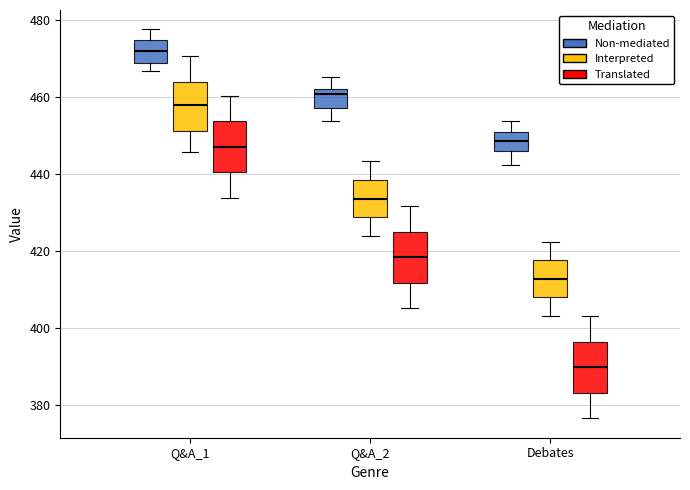

Reading left to right, read every box against the y-axis: the position of its median line, the range the box covers, and the ends of its whiskers. The values are not printed on the chart, so give them approximately, as read against the axis.

Q&A_1 (Non-mediated): median 472, box 468 to 474, whiskers 466 to 478
Q&A_1 (Interpreted): median 458, box 452 to 464, whiskers 446 to 470
Q&A_1 (Translated): median 448, box 440 to 454, whiskers 434 to 460
Q&A_2 (Non-mediated): median 460, box 458 to 462, whiskers 454 to 466
Q&A_2 (Interpreted): median 434, box 428 to 438, whiskers 424 to 444
Q&A_2 (Translated): median 418, box 412 to 426, whiskers 406 to 432
Debates (Non-mediated): median 448, box 446 to 450, whiskers 442 to 454
Debates (Interpreted): median 412, box 408 to 418, whiskers 404 to 422
Debates (Translated): median 390, box 384 to 396, whiskers 376 to 404